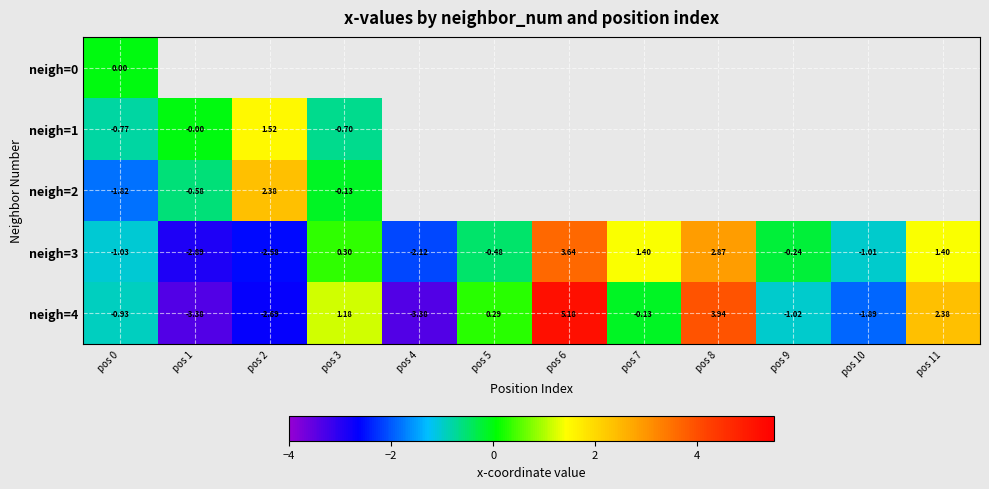

Which label corresponds to the largest value in the chart?

pos 6